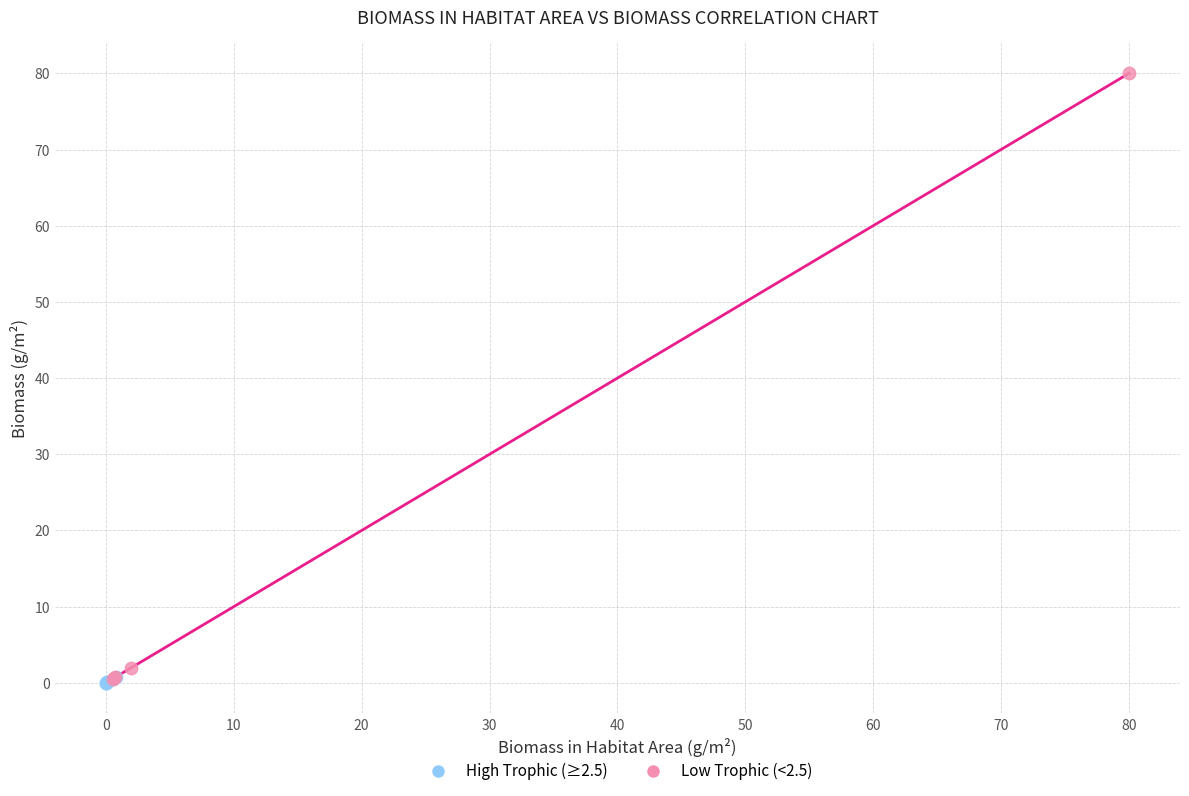

Which series contains the highest Y value?

Low Trophic (<2.5)